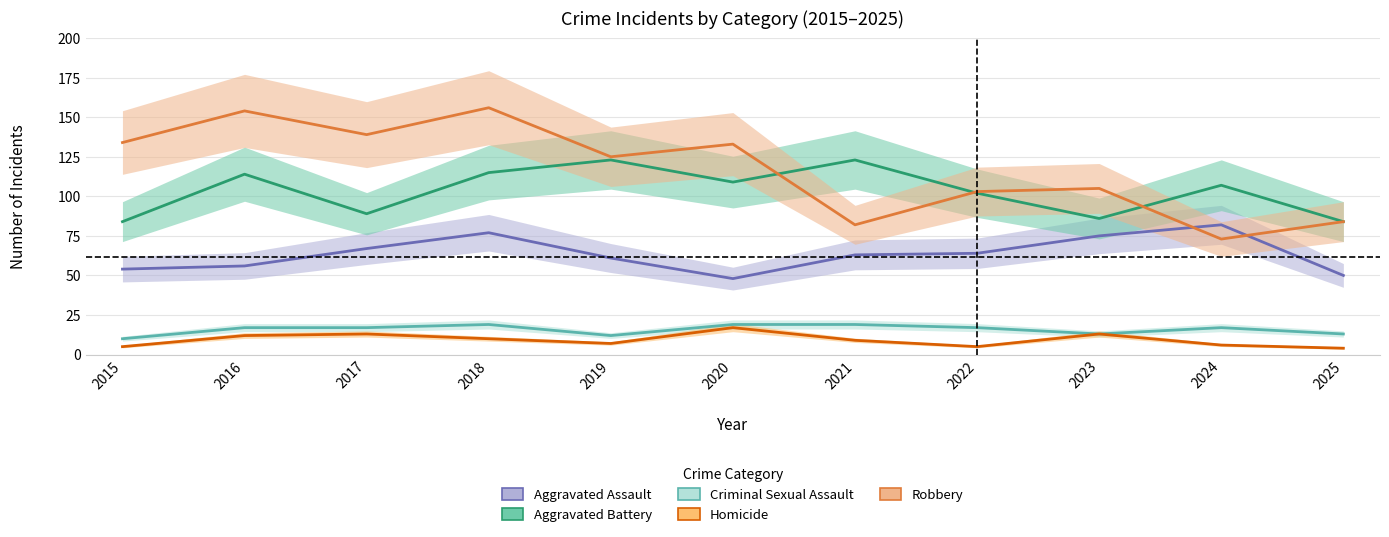

Rank the series at 2025 from highest to lowest value.

Aggravated Battery, Robbery, Aggravated Assault, Criminal Sexual Assault, Homicide